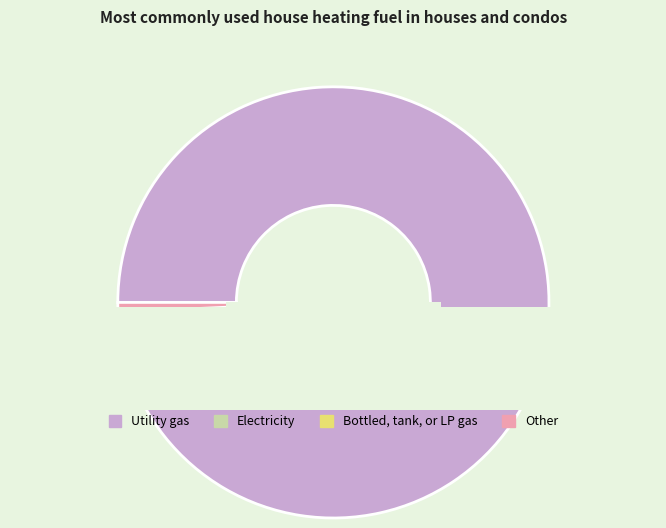

True or false: 2 accounts for 0% of the total.

True